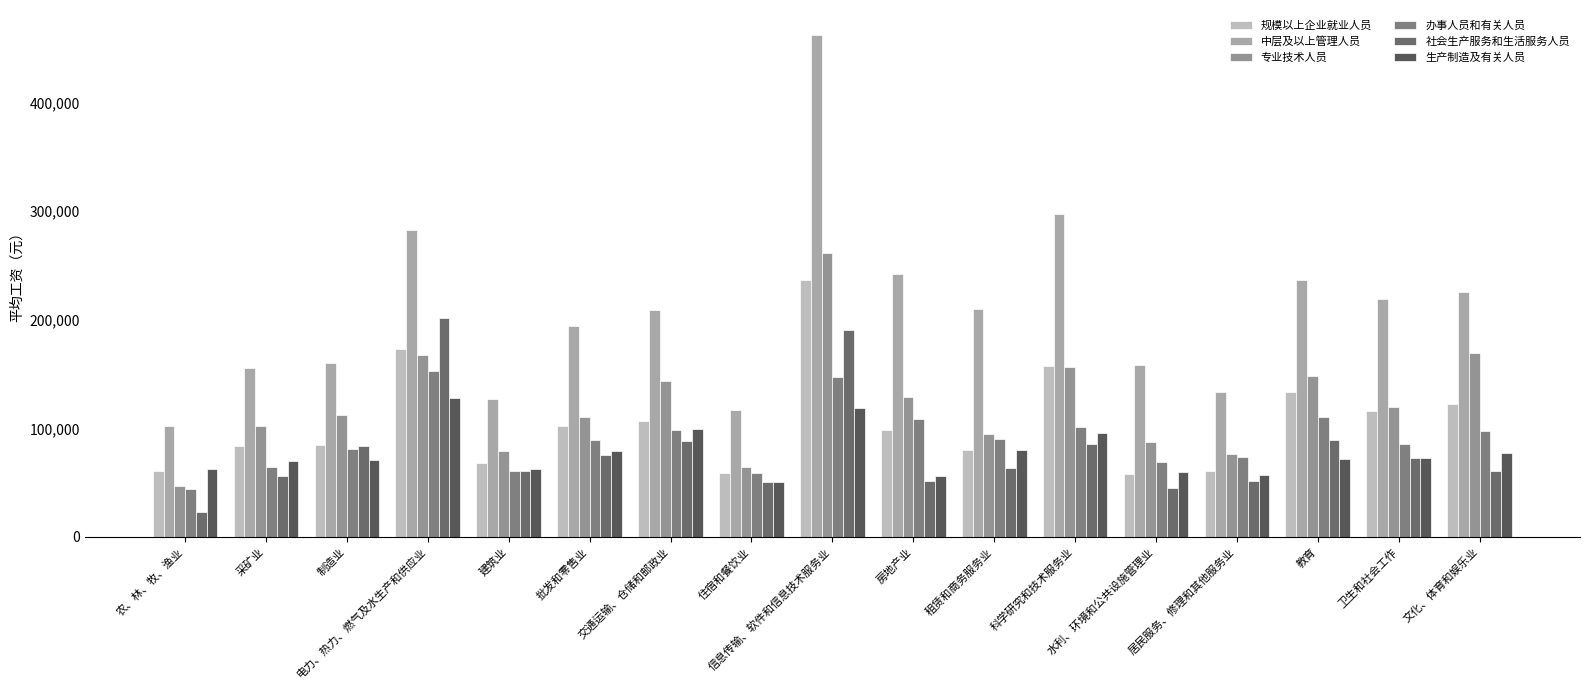

How many bars are there in each group?

6